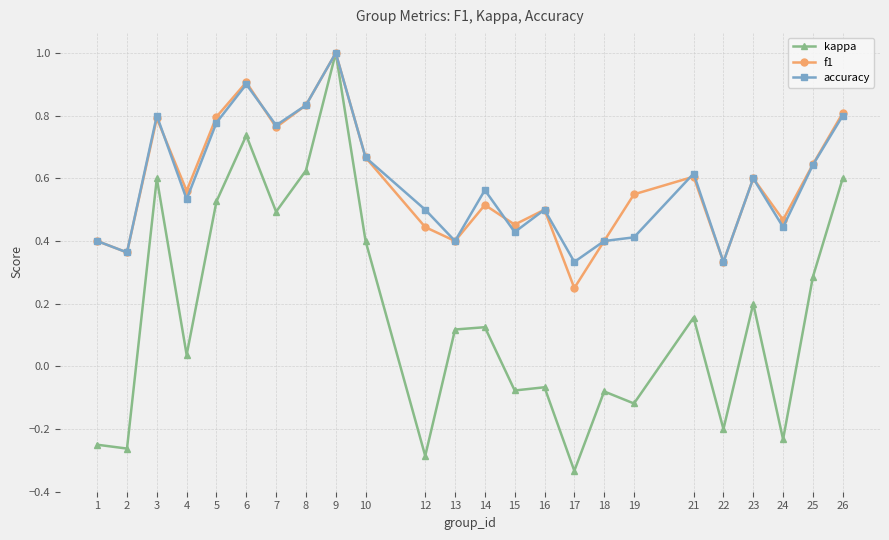

Which category has the highest value in the accuracy series?

9